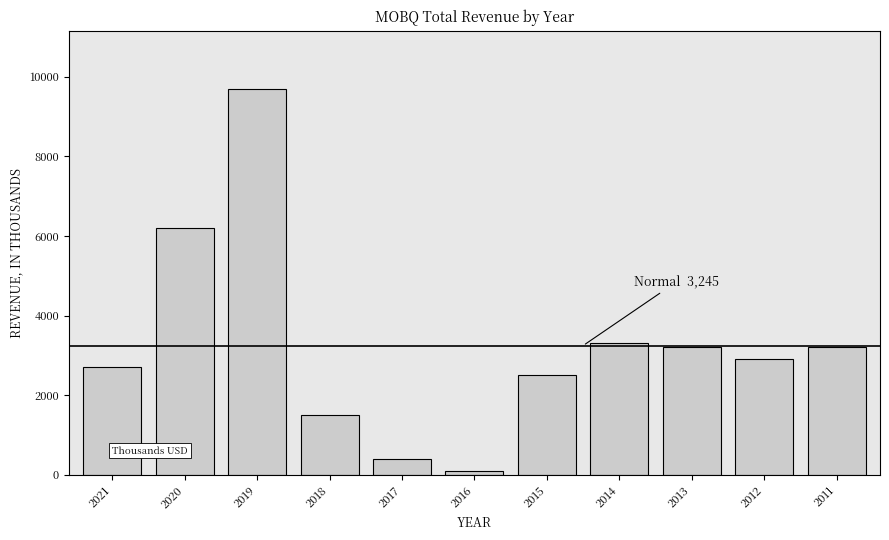

Reading left to right, extract all data points from this chart.

2700	6200	9700	1500	400	100	2500	3300	3200	2900	3200